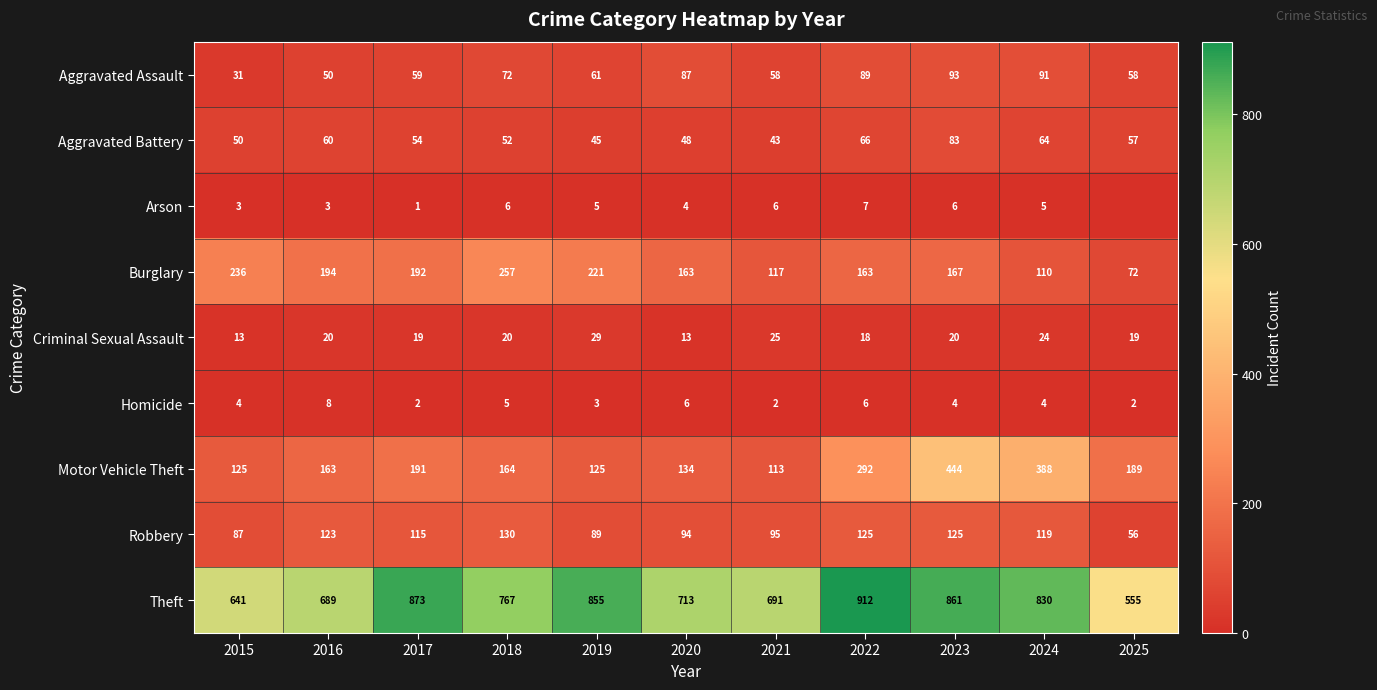

What is the difference between the second highest and second lowest values in the Aggravated Battery series?

21